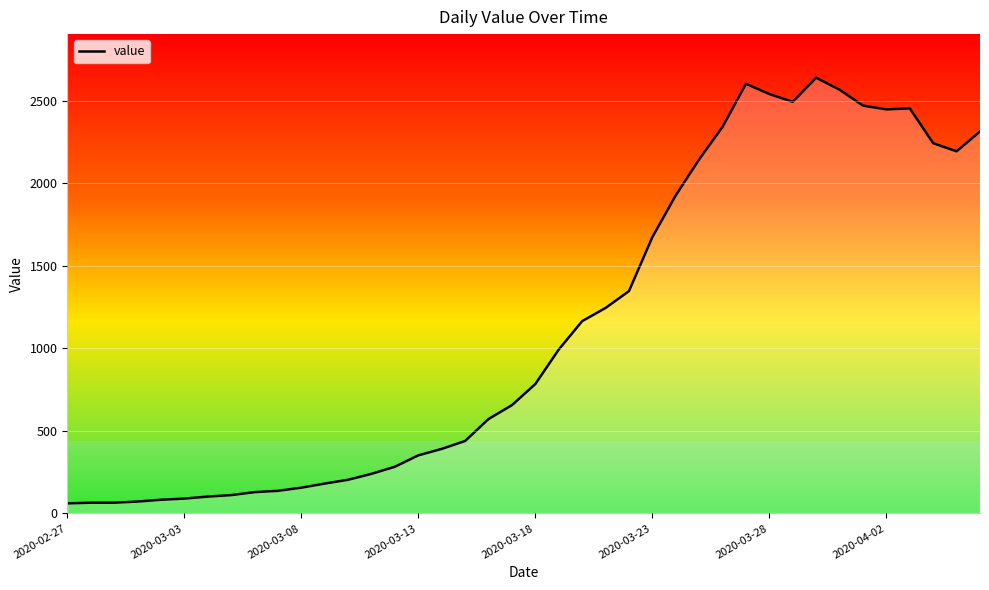

What is the maximum value shown in the chart?

2640